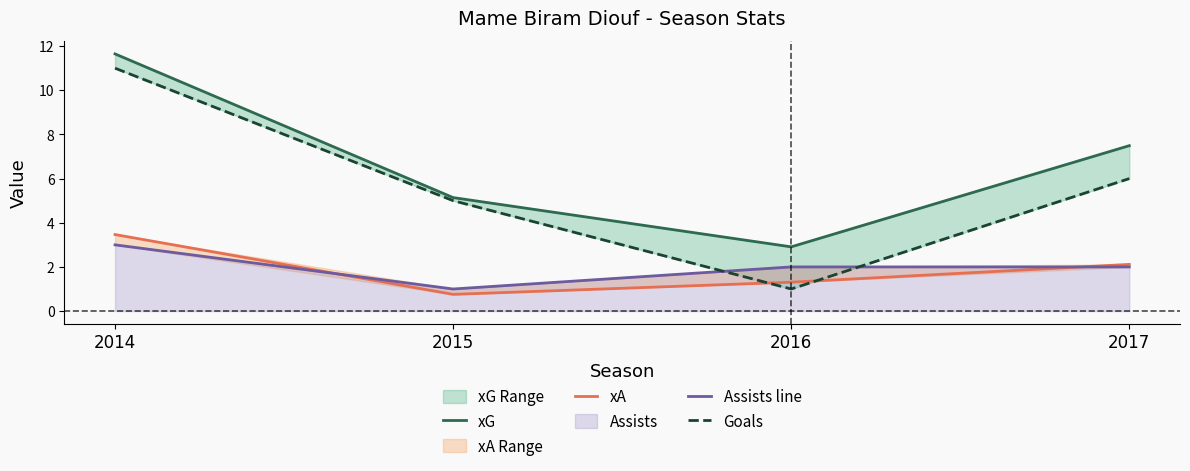

True or false: Assists line has a value of 0.9 at 2014.

False